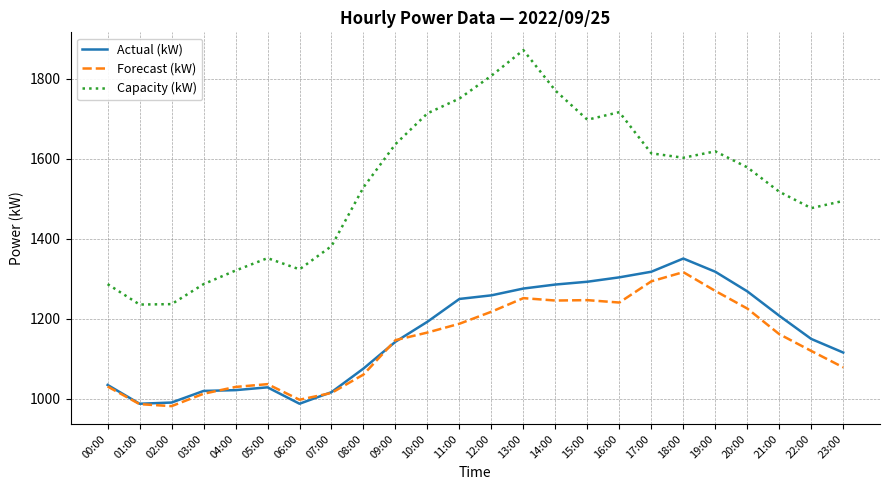

Which series has the widest spread of values?

Capacity (kW)